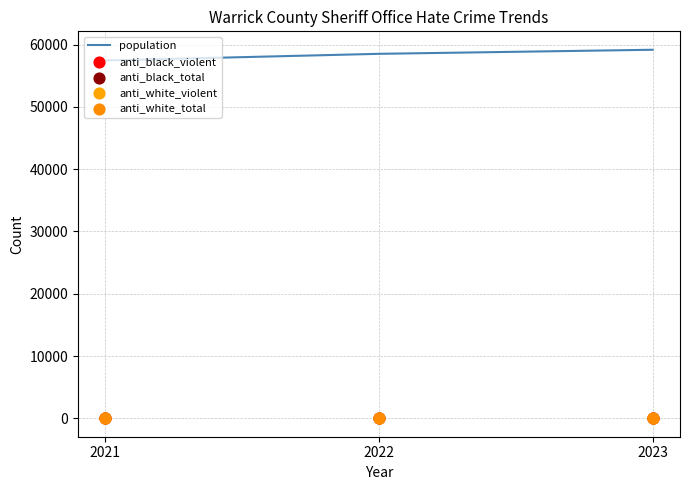

Which series has the largest total across all categories?

population